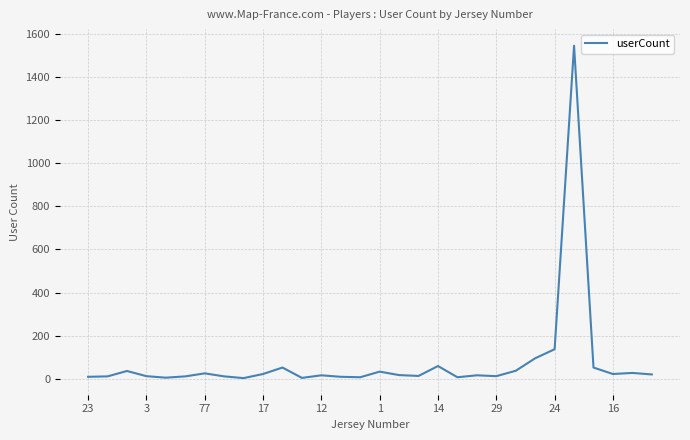

What is the greatest value displayed?

1545